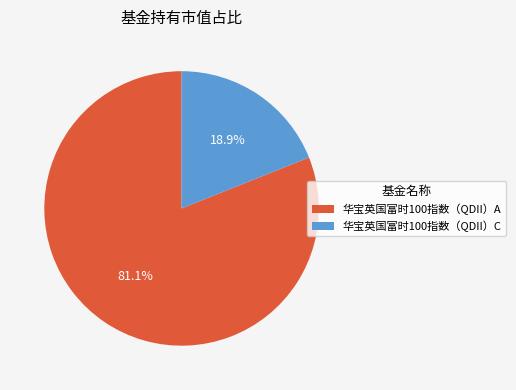

Is it true that 华宝英国富时100指数（QDII）C is 11% of the pie?

False